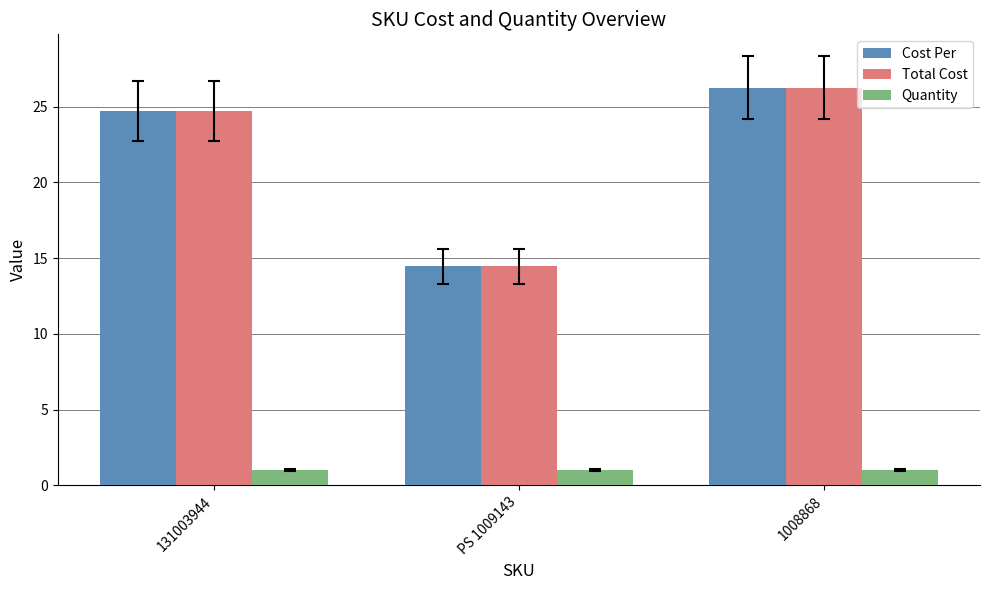

At which label does Total Cost first exceed 24?

131003944